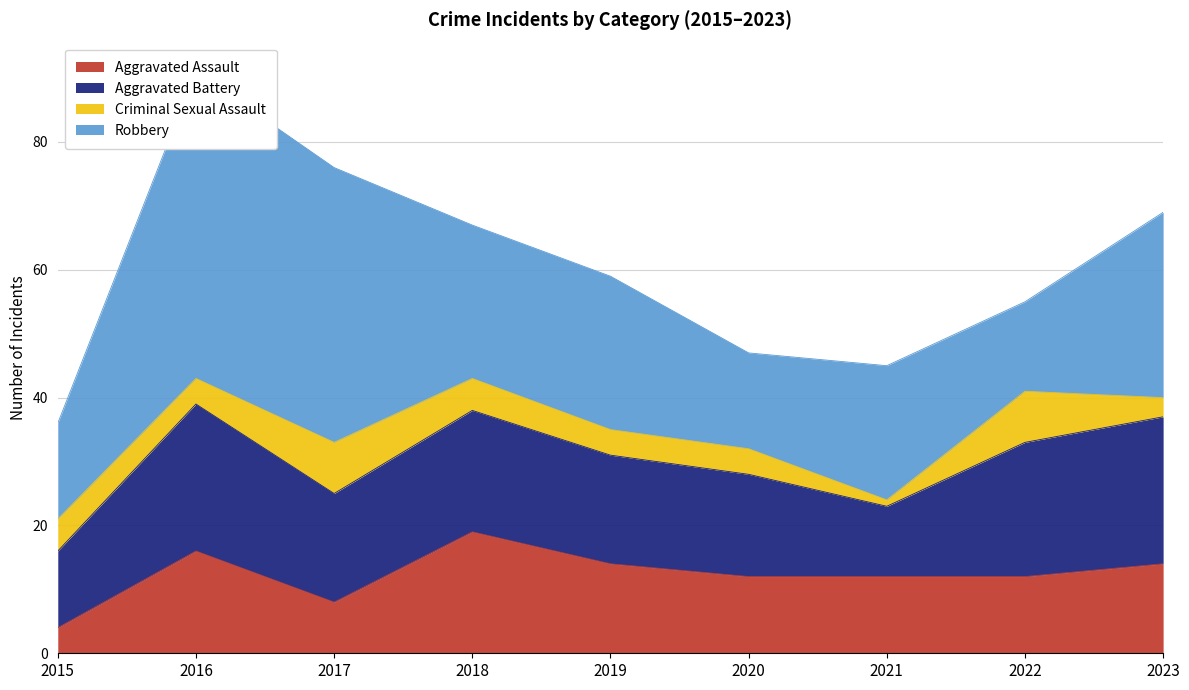

List the series in order of their overall mean, lowest first.

Criminal Sexual Assault, Aggravated Assault, Aggravated Battery, Robbery